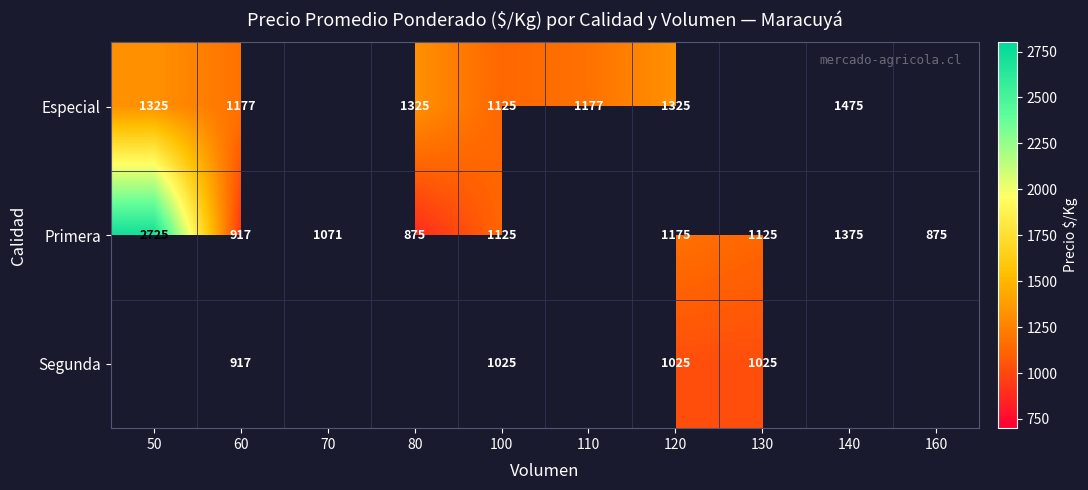

At which category does the chart reach its minimum across all series?

80